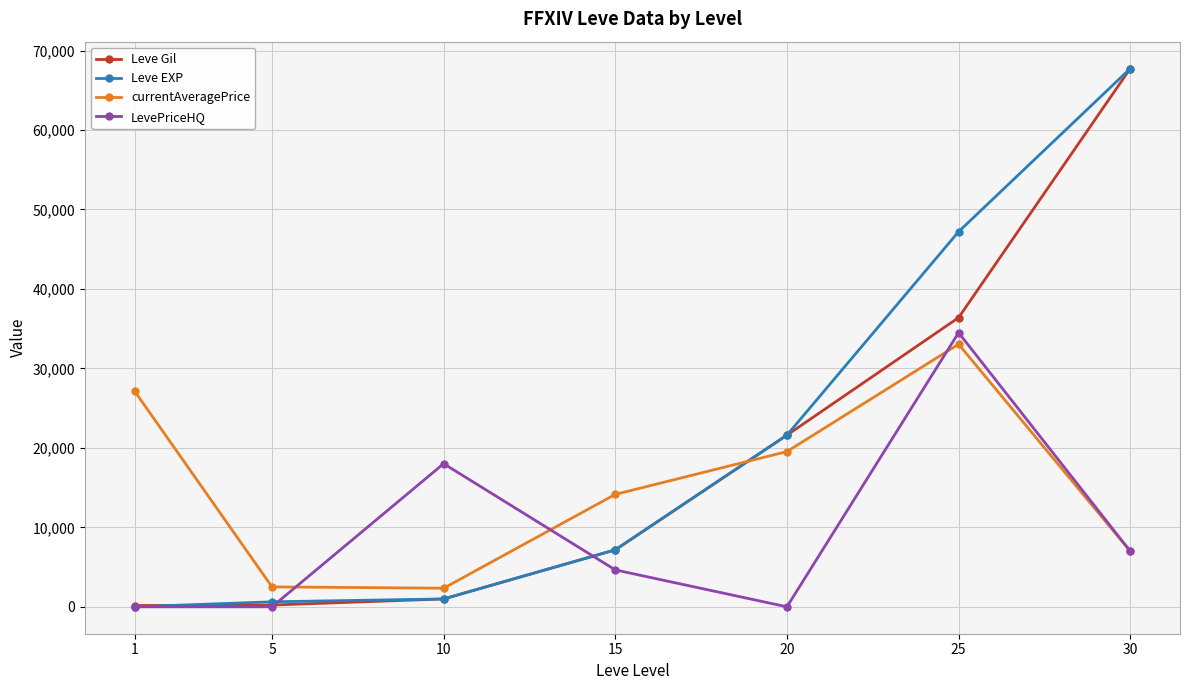

Where is currentAveragePrice nearest to the value 17693?

20